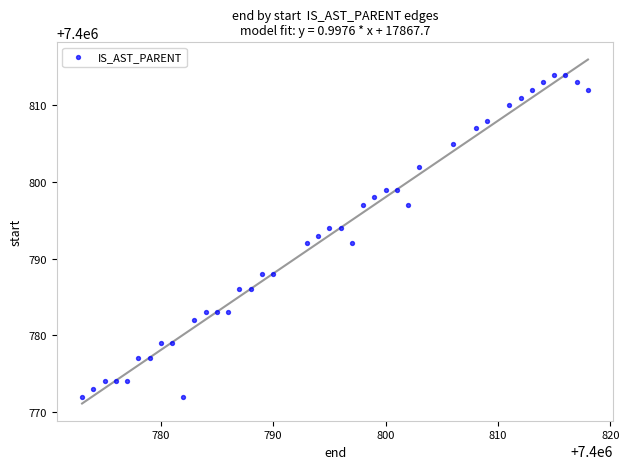

What is the range of X values (max minus min)?

45